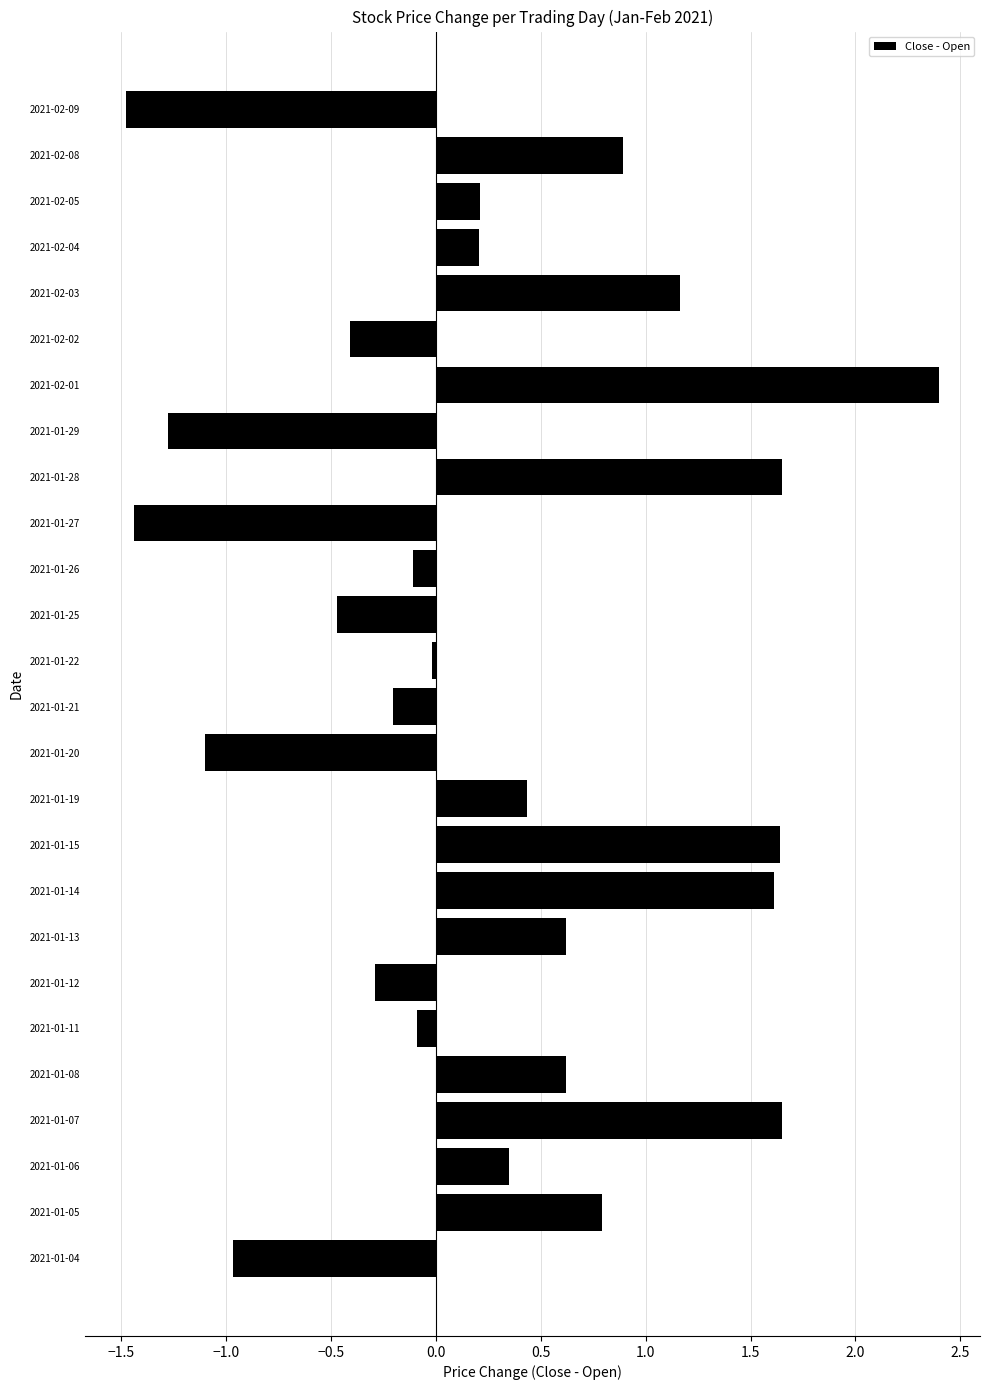

What is the sum of all values?

6.4